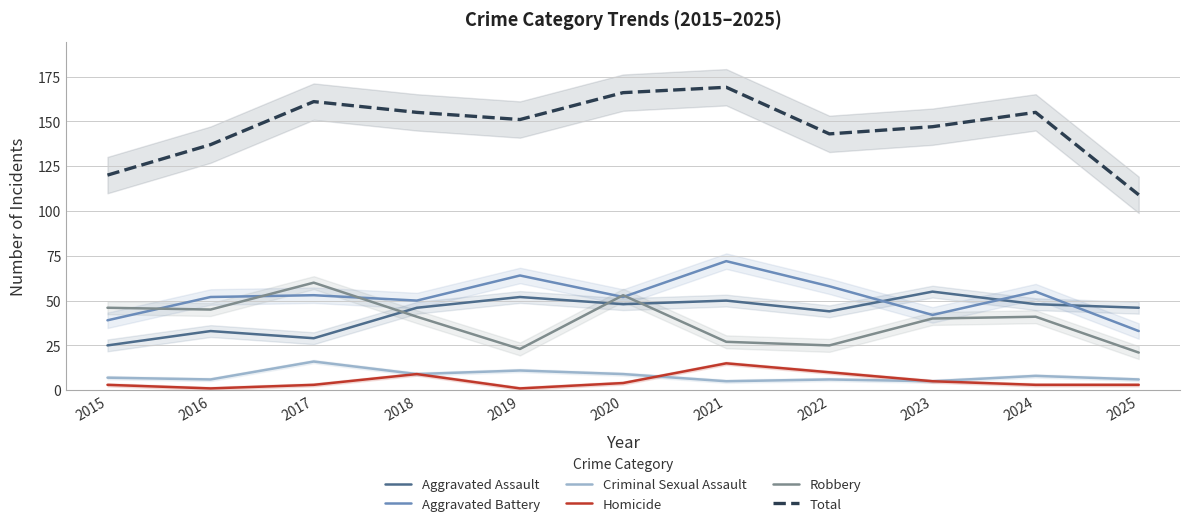

What is the minimum value shown in the chart?

1